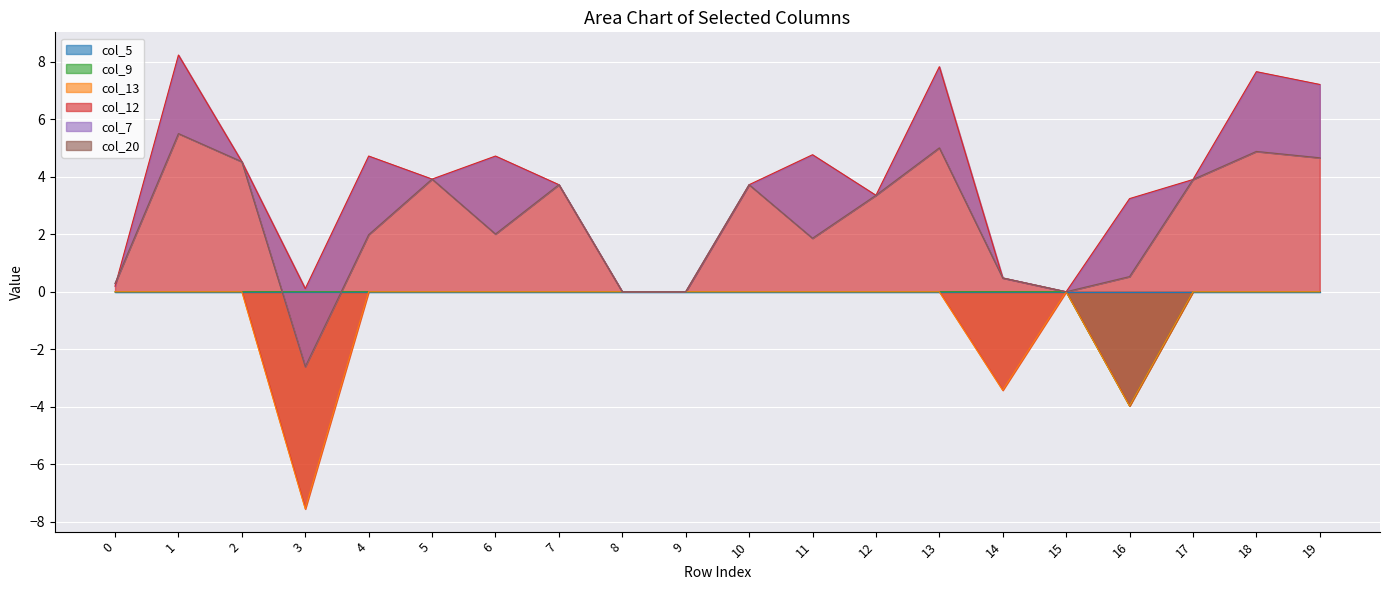

True or false: col_20 and col_5 cross at least once.

False